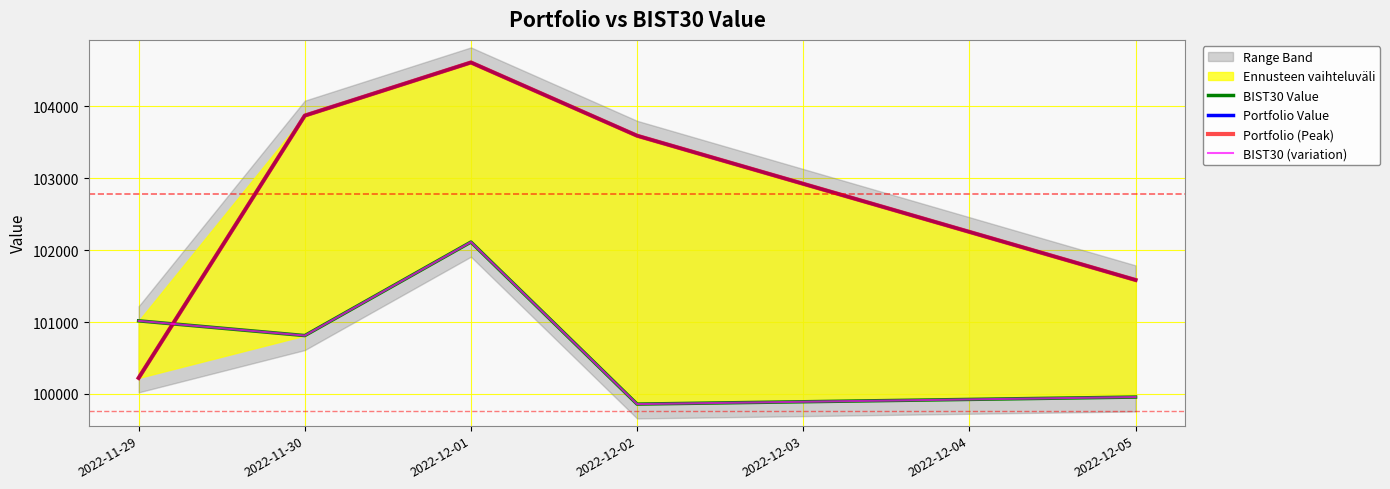

What is the greatest value displayed?

104609.0